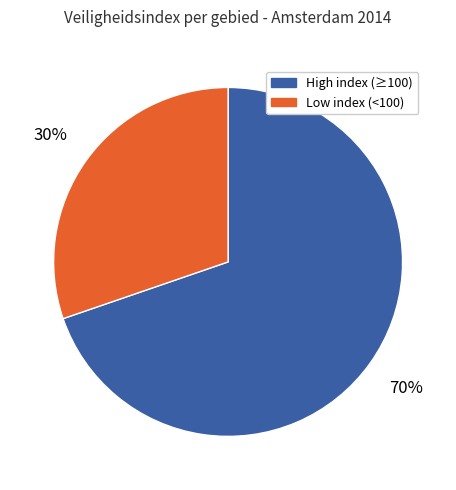

Count the number of slices in the pie.

2